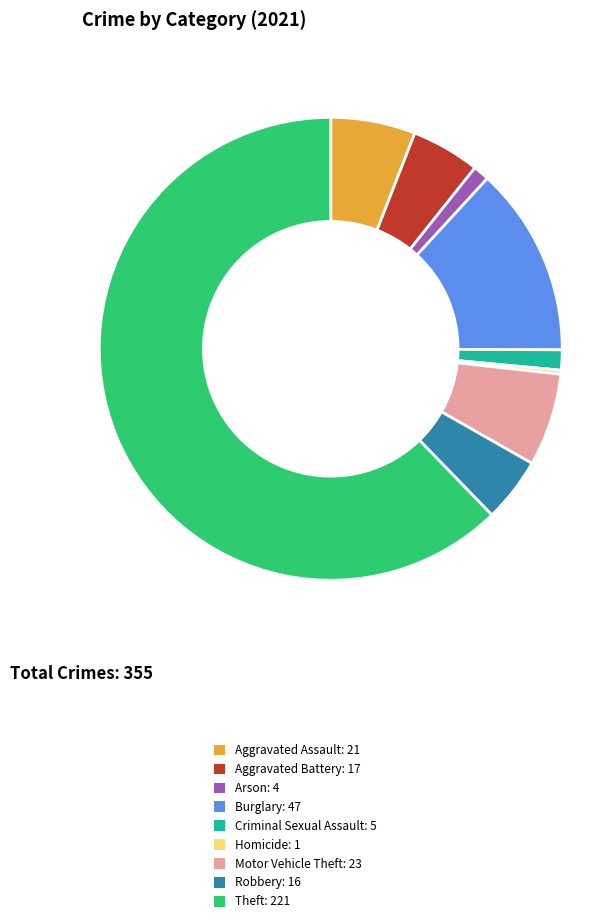

The Aggravated Battery slice represents 5% of the pie. True or false?

True